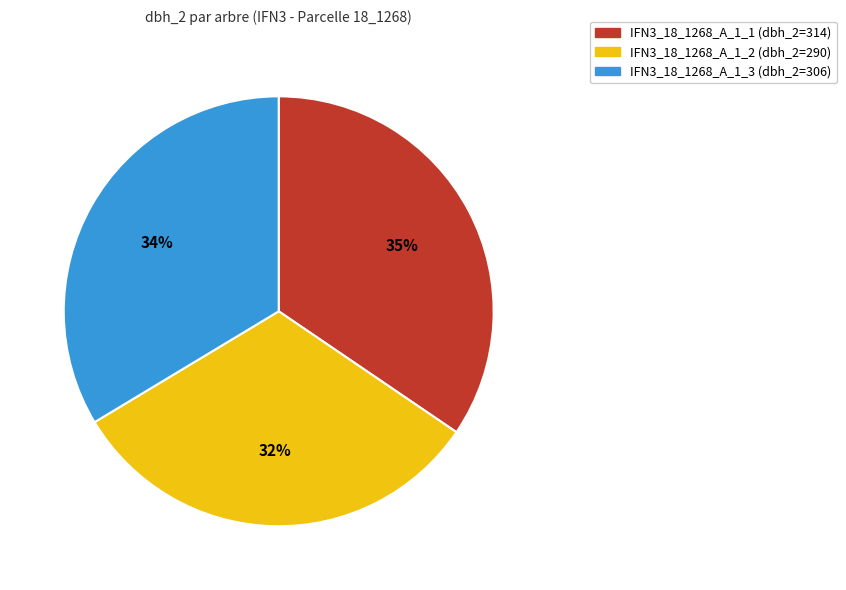

How many slices are in this pie chart?

3